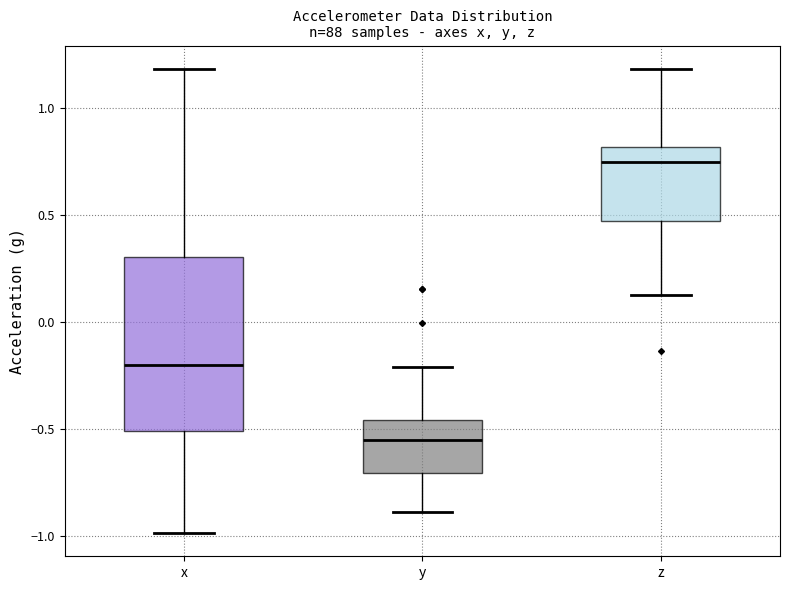

Reading left to right, read every box against the y-axis: the position of its median line, the range the box covers, and the ends of its whiskers. The values are not printed on the chart, so give them approximately, as read against the axis.

x: median -0.20, box -0.50 to 0.30, whiskers -1.00 to 1.20
y: median -0.55, box -0.70 to -0.45, whiskers -0.90 to -0.20
z: median 0.75, box 0.45 to 0.80, whiskers 0.15 to 1.20